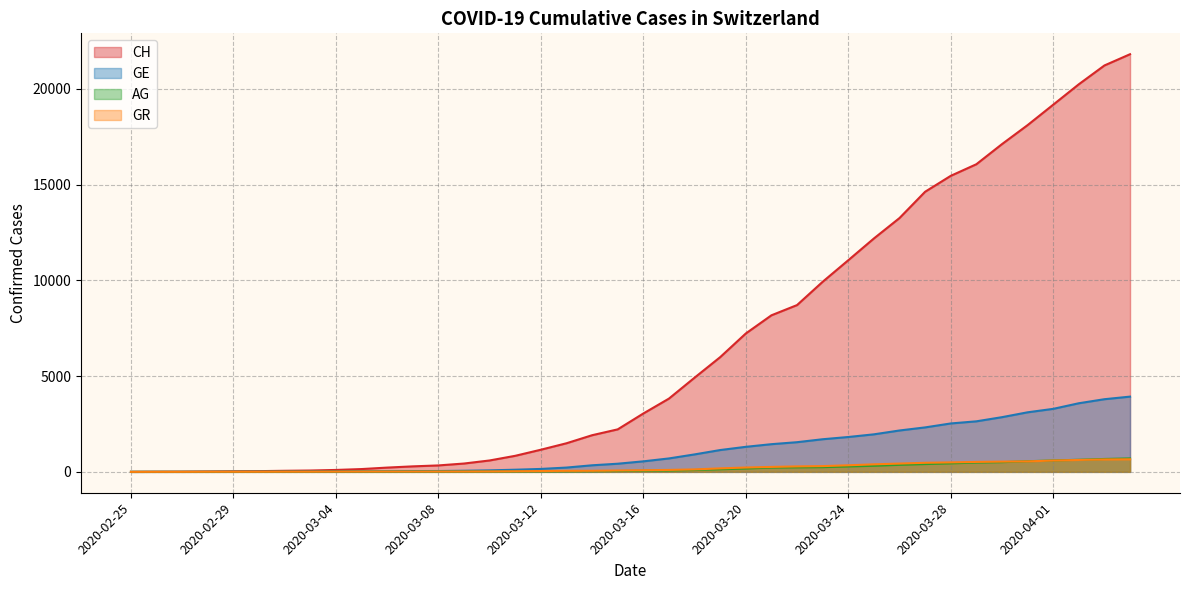

Is the value of AG at 2020-03-27 greater than the value of GR at 2020-03-26?

No